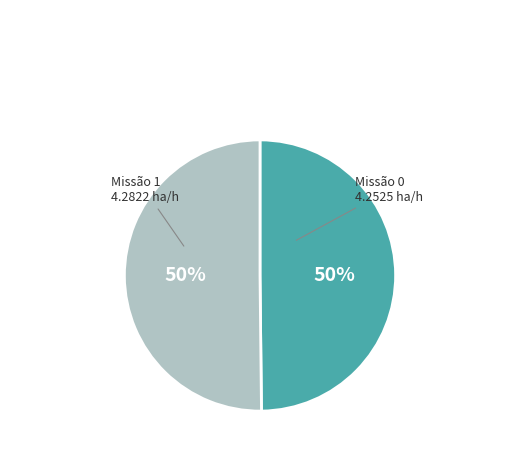

Count the number of slices in the pie.

2